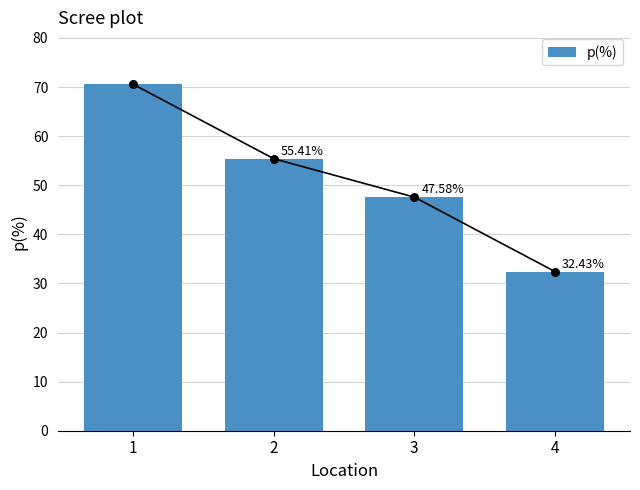

What is the change in value from 2 to 4?

-23.0